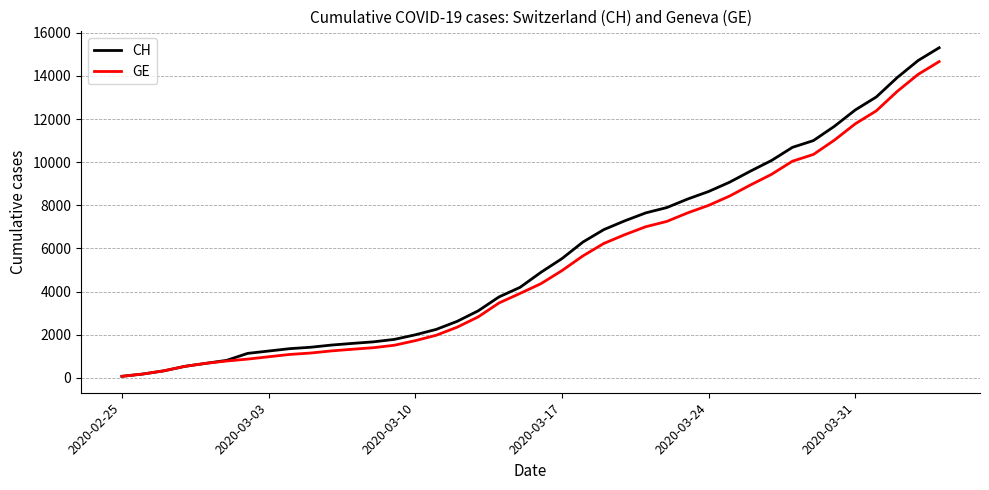

What is the greatest value displayed?

15304